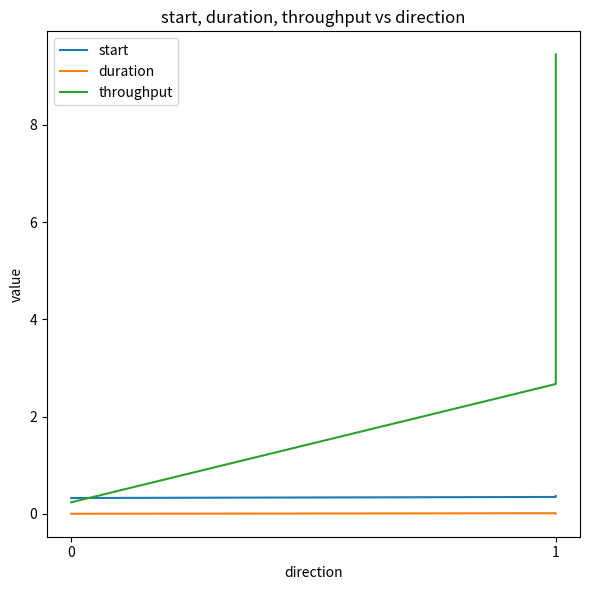

What is the minimum value for start?

0.3